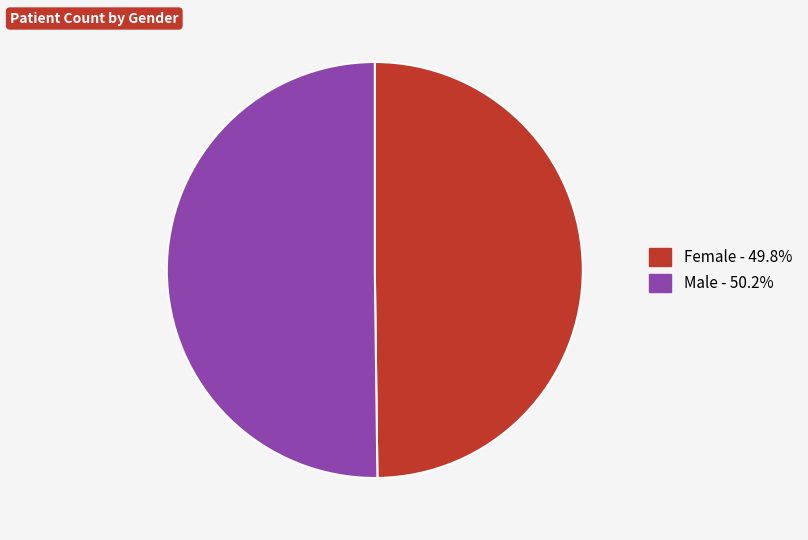

Approximately how many times larger is the value at Male compared to Female?

1.0